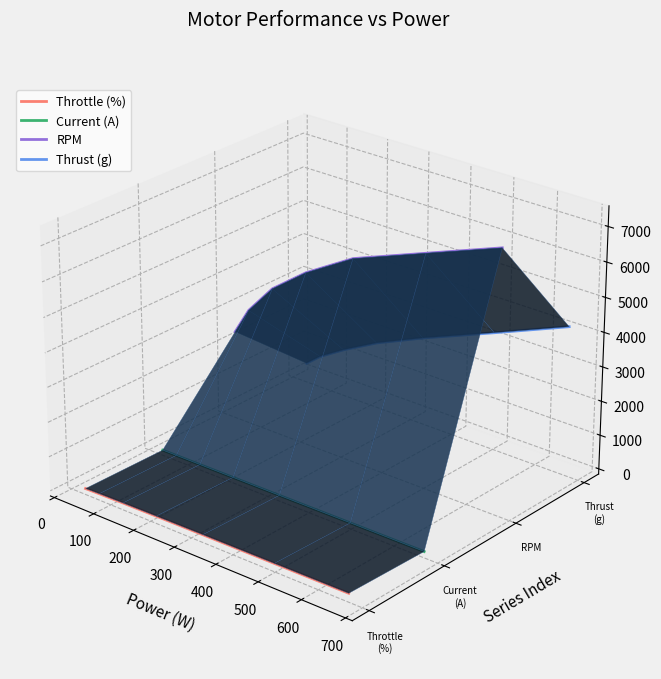

What is the label of the 3rd point from the right?

300